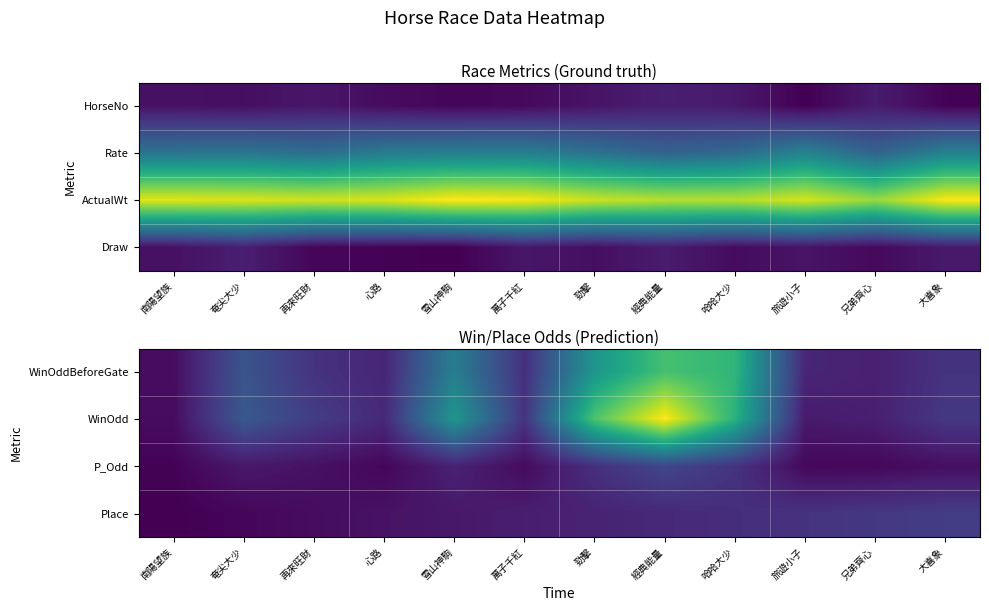

How many data points does each series have?

12